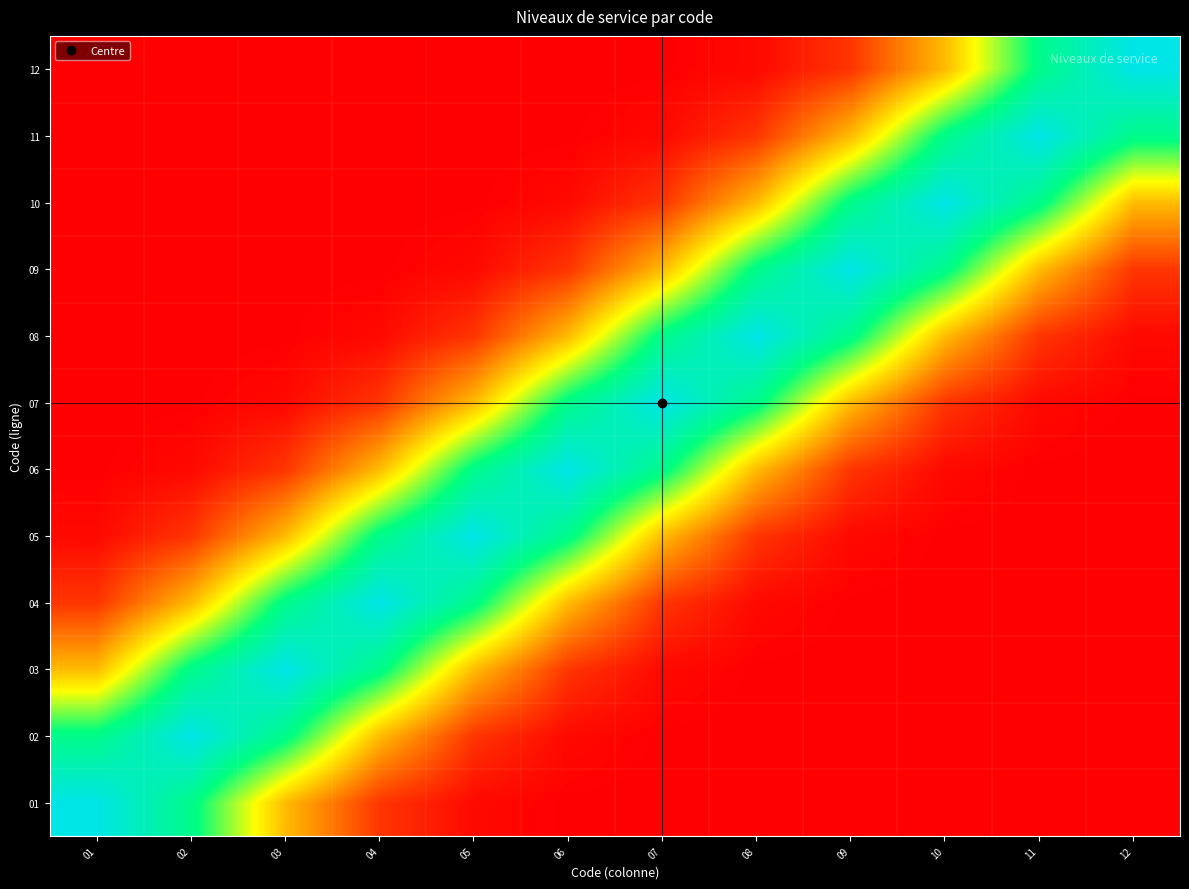

Rank the series at 02 from lowest to highest value.

12, 11, 10, 09, 08, 07, 06, 05, 04, 01, 03, 02